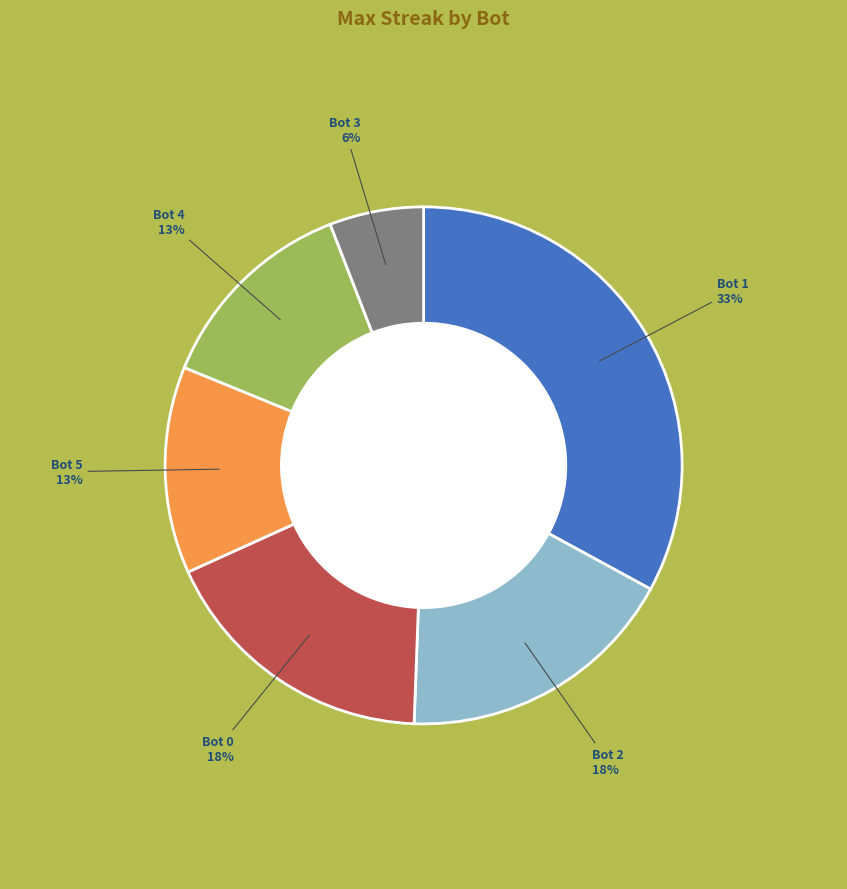

Which slice is the largest?

Bot 1